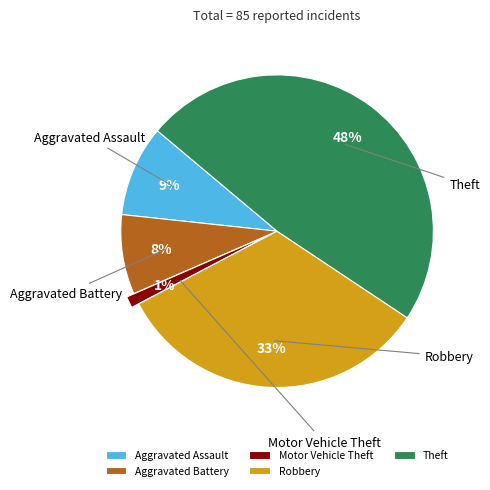

What is the ratio of the value at Aggravated Assault to the value at Theft?

0.2